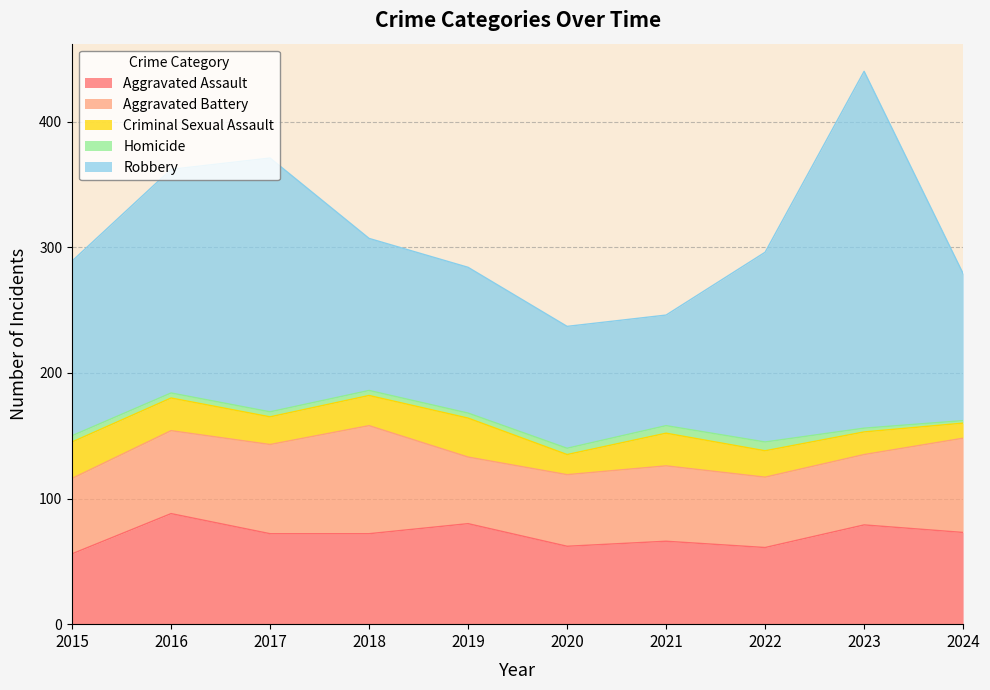

Between 2016 and 2024, which series saw the biggest shift?

Robbery